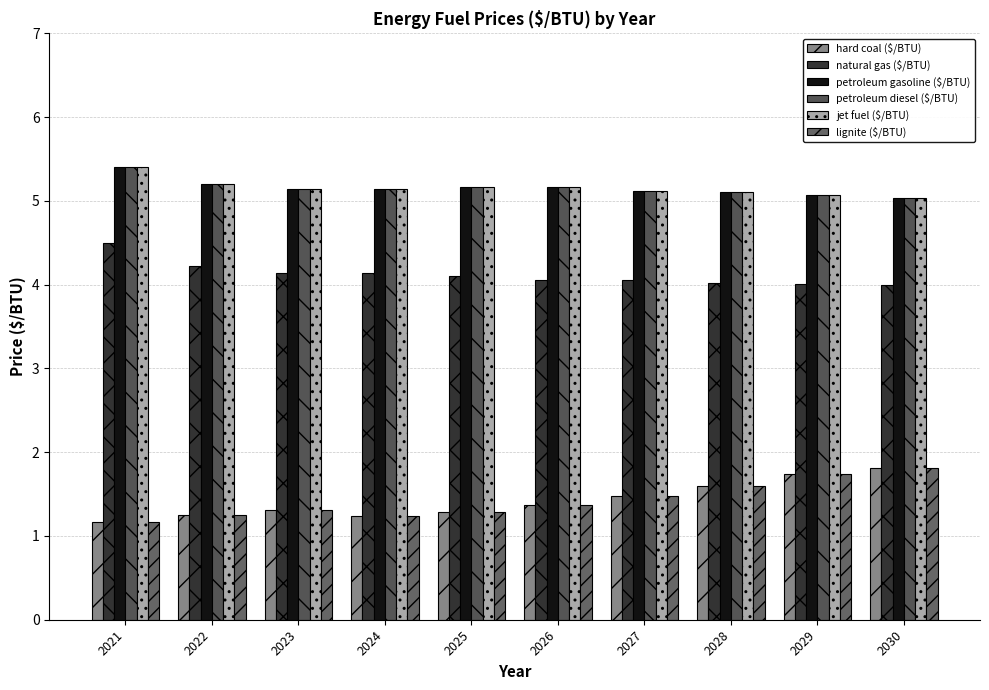

True or false: lignite ($/BTU) has a value of 1.5 at 2027.

True